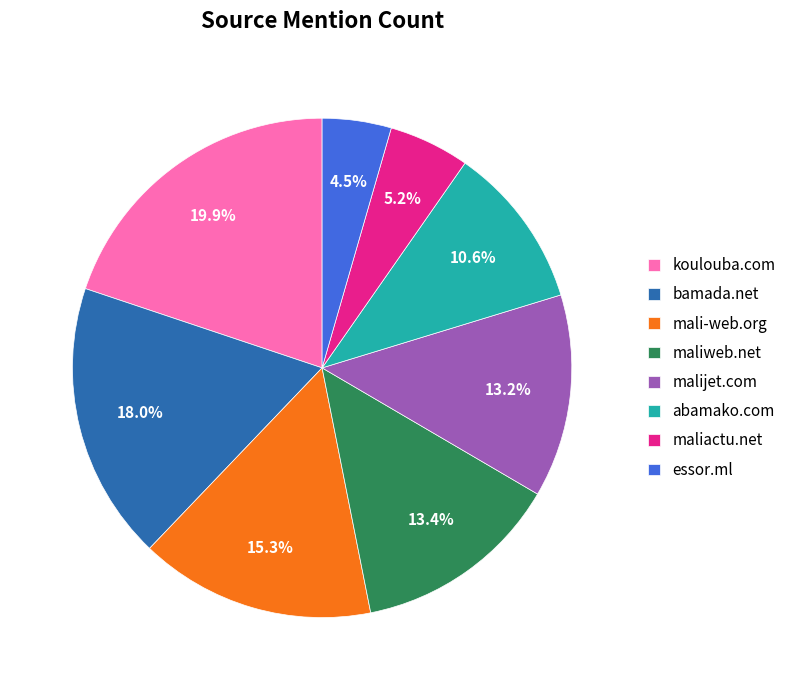

Does any single category account for the majority?

No